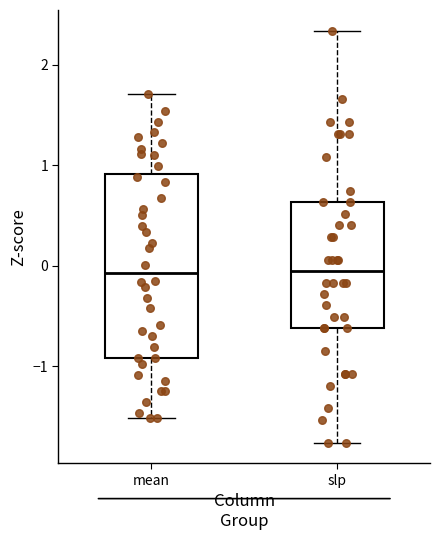

Which box is the tallest, from its lower edge to its upper edge?

mean